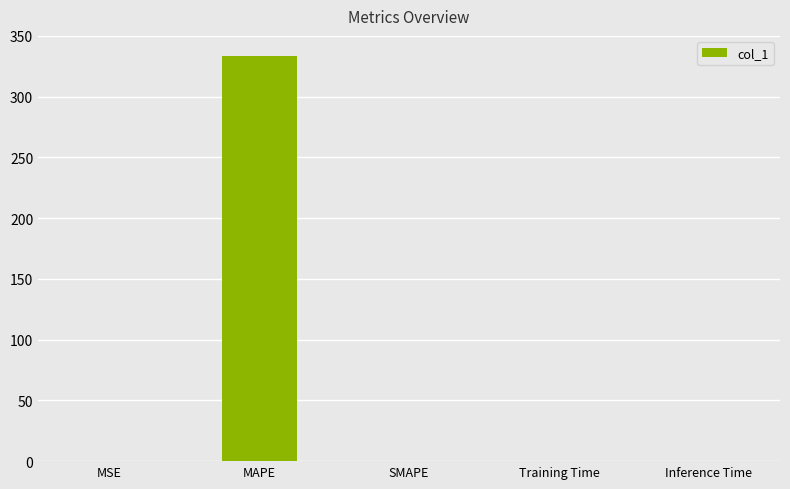

Are the bars grouped side by side (vs. stacked)?

No